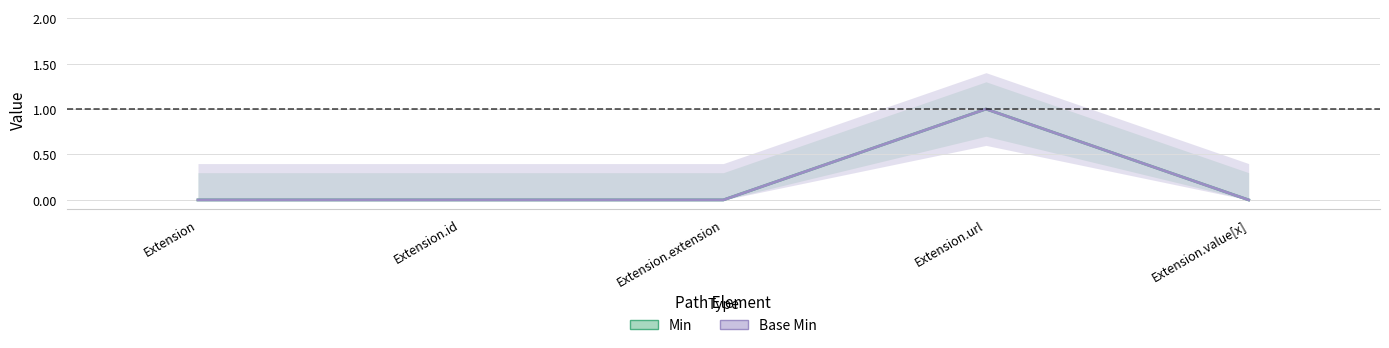

At which label is Min closest to 0?

Extension